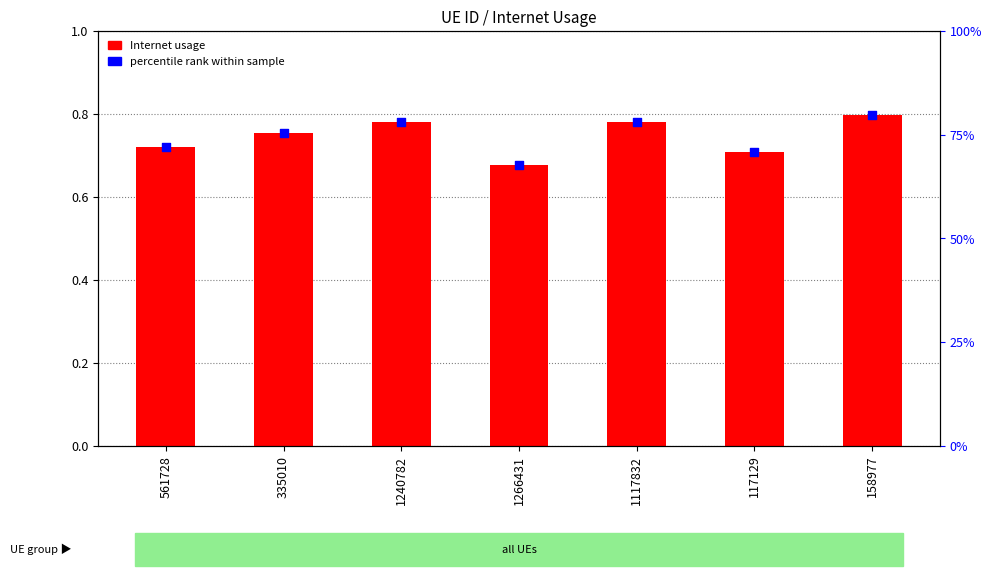

Which series reaches the minimum Y coordinate?

Internet usage